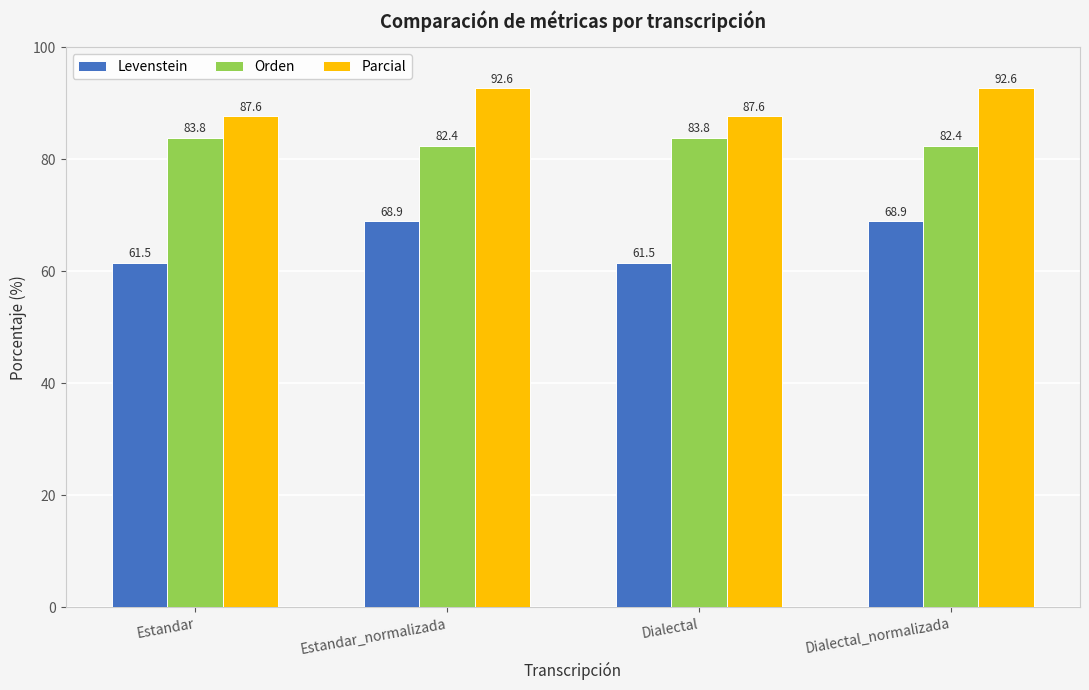

List the series in order of their peak value, lowest first.

Levenstein, Orden, Parcial